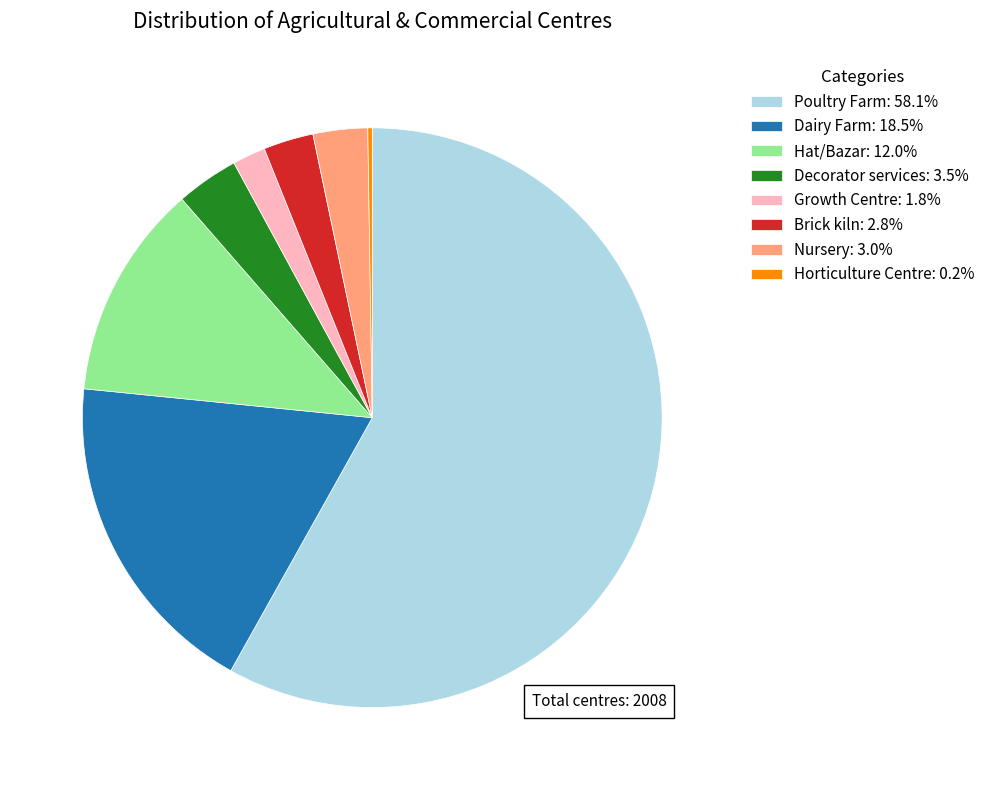

Does any single category account for the majority?

Yes